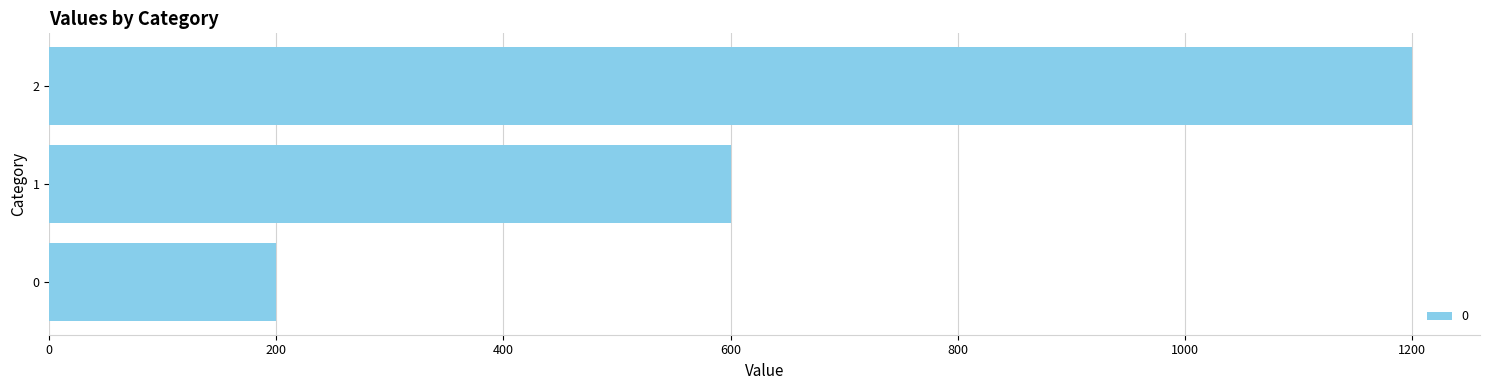

List the labels in order of value, smallest first.

0, 1, 2